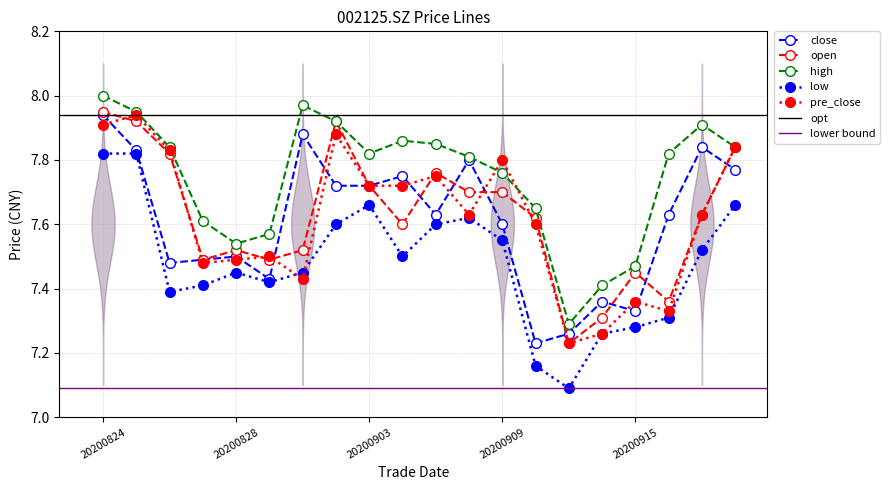

Reading left to right, what are all the values shown in this chart?

close: 20200824=7.9	20200825=7.8	20200826=7.5	20200827=7.5	20200828=7.5	20200831=7.4	20200901=7.9	20200902=7.7	20200903=7.7	20200904=7.8	20200907=7.6	20200908=7.8	20200909=7.6	20200910=7.2	20200911=7.3	20200914=7.4	20200915=7.3	20200916=7.6	20200917=7.8	20200918=7.8
open: 20200824=8.0	20200825=7.9	20200826=7.8	20200827=7.5	20200828=7.5	20200831=7.5	20200901=7.5	20200902=7.9	20200903=7.7	20200904=7.6	20200907=7.8	20200908=7.7	20200909=7.7	20200910=7.6	20200911=7.2	20200914=7.3	20200915=7.5	20200916=7.4	20200917=7.6	20200918=7.8
high: 20200824=8.0	20200825=8.0	20200826=7.8	20200827=7.6	20200828=7.5	20200831=7.6	20200901=8.0	20200902=7.9	20200903=7.8	20200904=7.9	20200907=7.8	20200908=7.8	20200909=7.8	20200910=7.7	20200911=7.3	20200914=7.4	20200915=7.5	20200916=7.8	20200917=7.9	20200918=7.8
low: 20200824=7.8	20200825=7.8	20200826=7.4	20200827=7.4	20200828=7.5	20200831=7.4	20200901=7.5	20200902=7.6	20200903=7.7	20200904=7.5	20200907=7.6	20200908=7.6	20200909=7.5	20200910=7.2	20200911=7.1	20200914=7.3	20200915=7.3	20200916=7.3	20200917=7.5	20200918=7.7
pre_close: 20200824=7.9	20200825=7.9	20200826=7.8	20200827=7.5	20200828=7.5	20200831=7.5	20200901=7.4	20200902=7.9	20200903=7.7	20200904=7.7	20200907=7.8	20200908=7.6	20200909=7.8	20200910=7.6	20200911=7.2	20200914=7.3	20200915=7.4	20200916=7.3	20200917=7.6	20200918=7.8